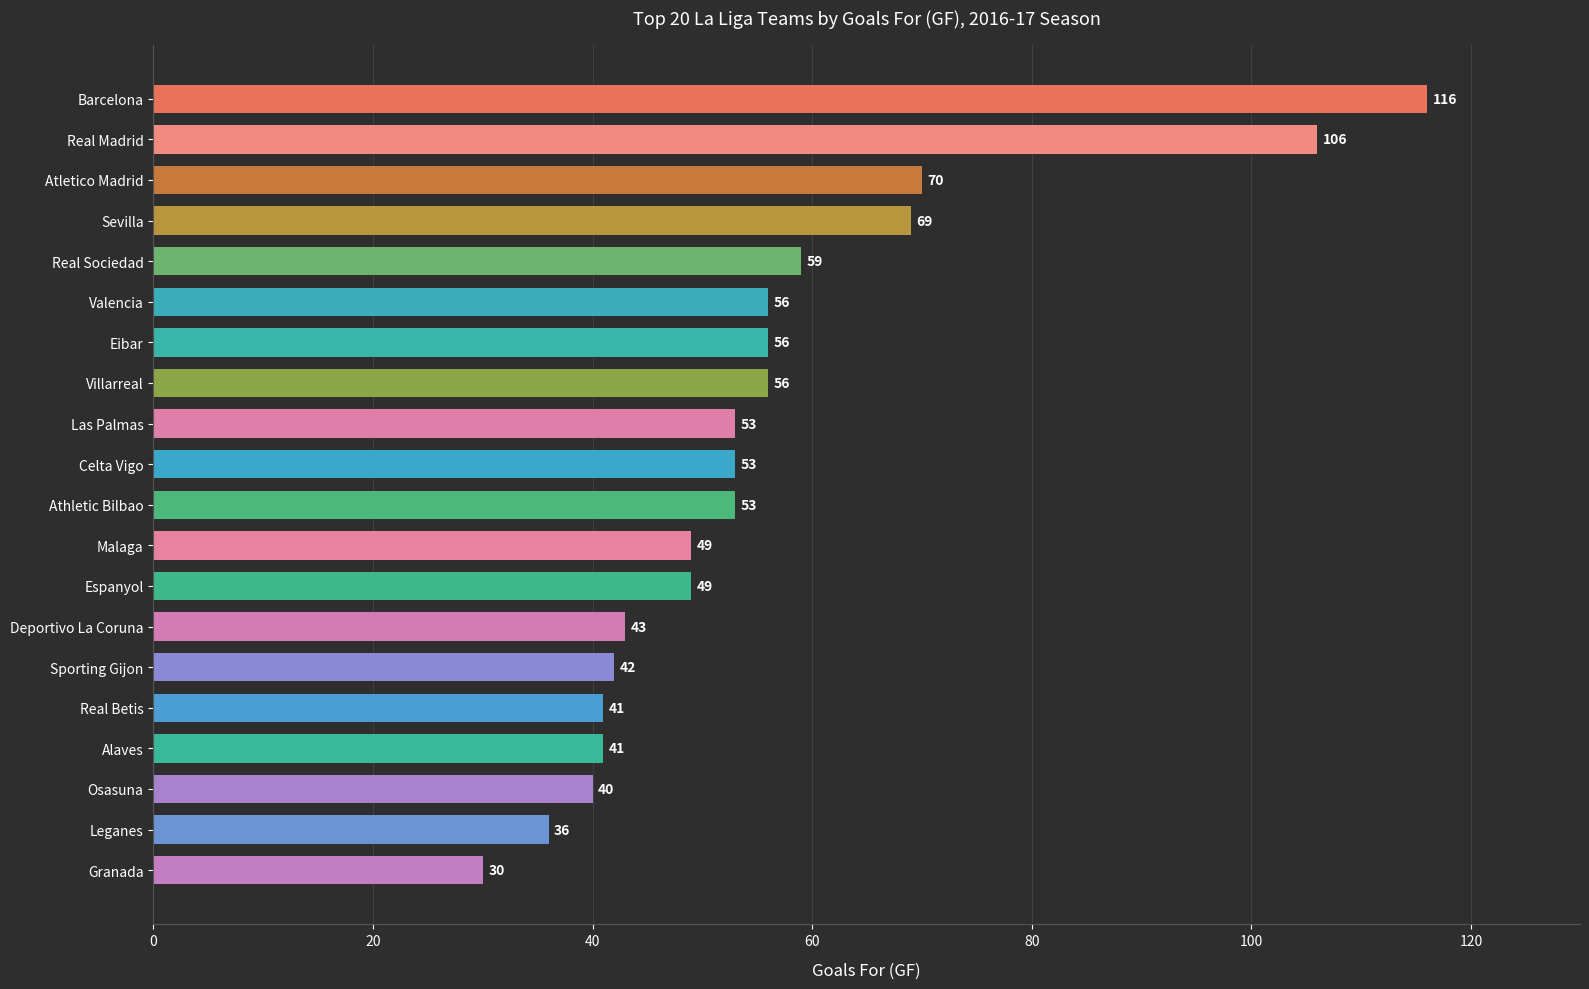

True or false: the data shows 83 at Villarreal.

False